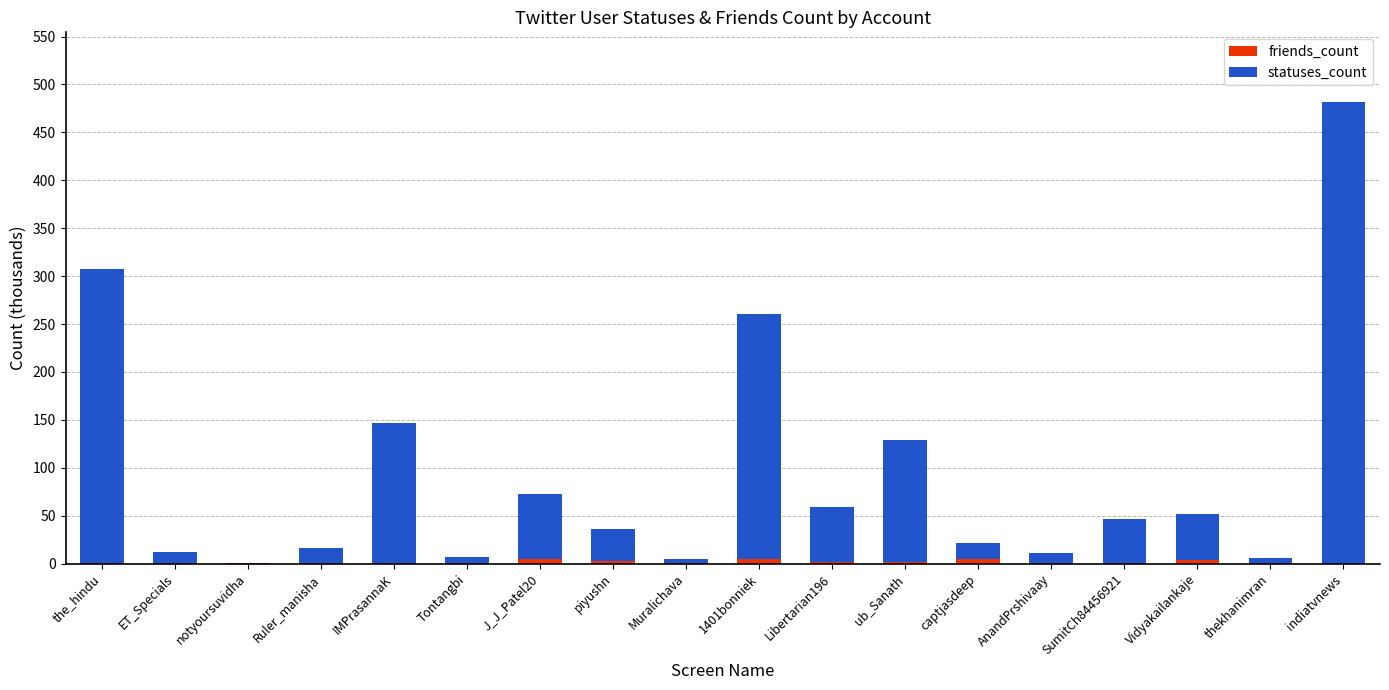

Does the chart contain stacked bars?

Yes